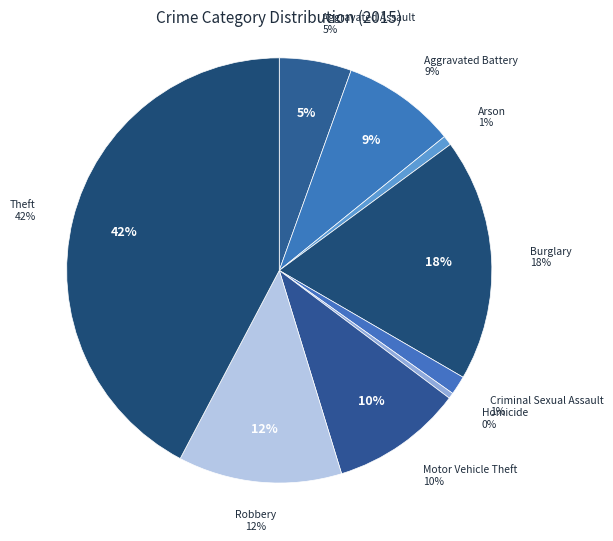

Count the number of slices in the pie.

9